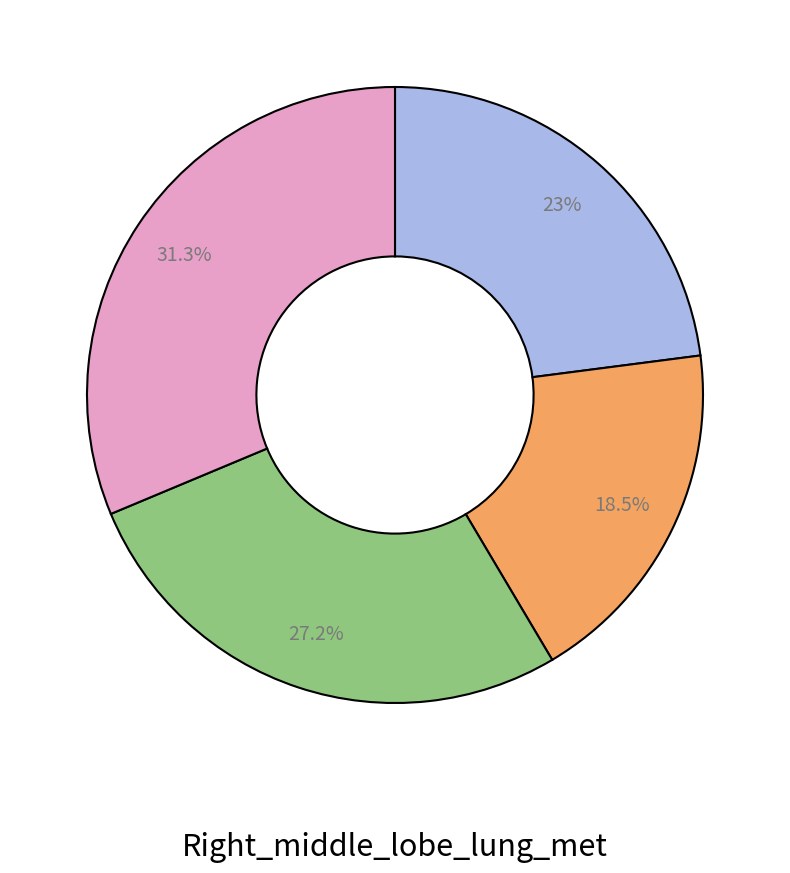

Is there a majority slice in this chart?

No